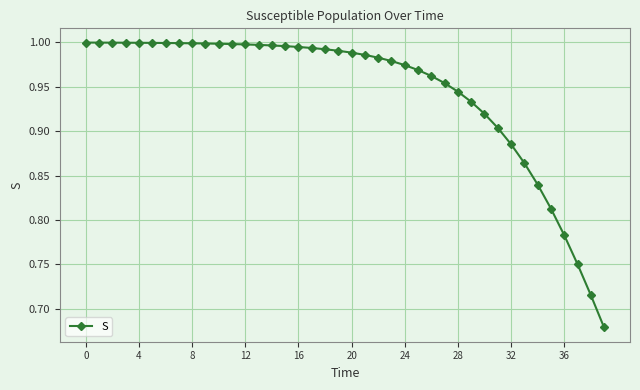

What is the difference between the maximum and minimum values?

0.3